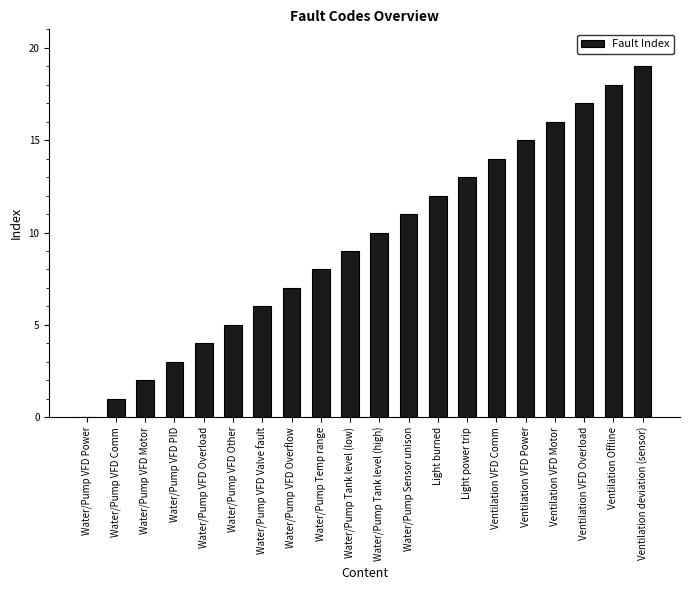

What is the sum of all values?

190